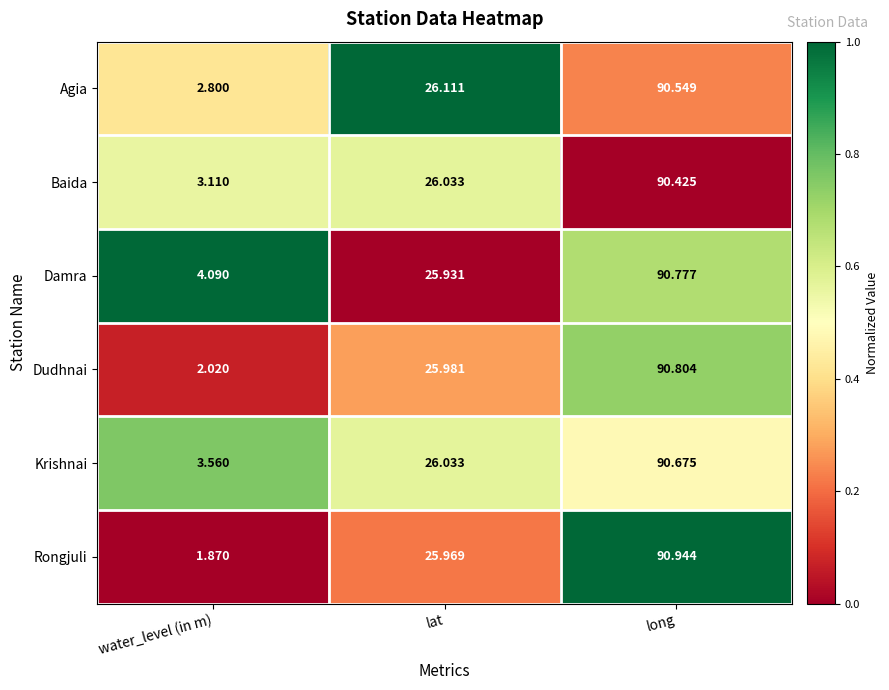

Where is Krishnai nearest to the value 47?

lat